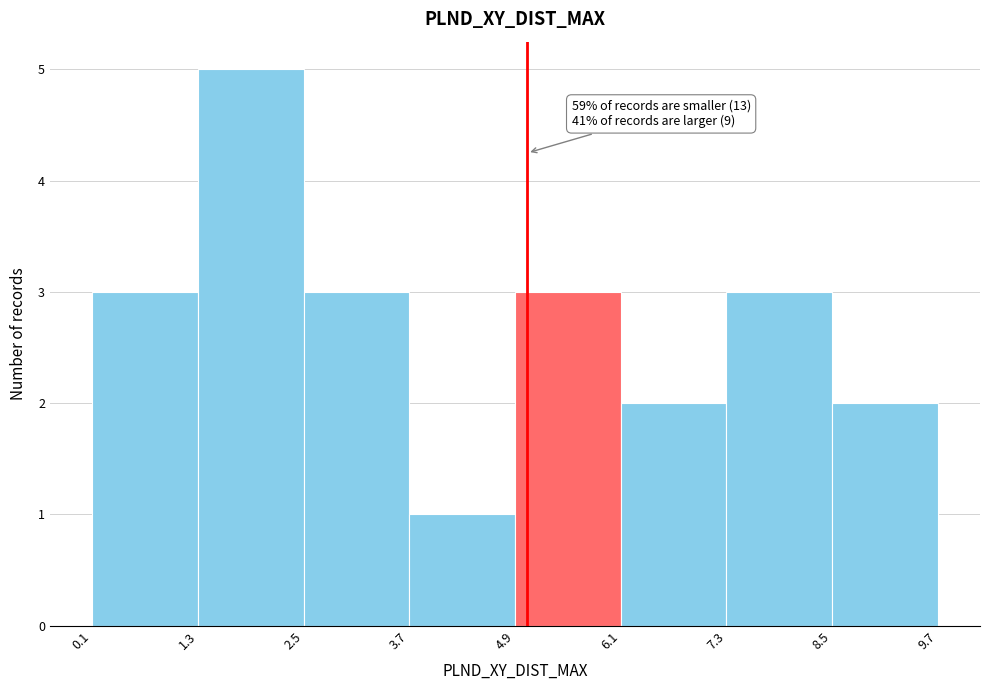

Over which range of the x-axis is the bar tallest?

1.3 to 2.5